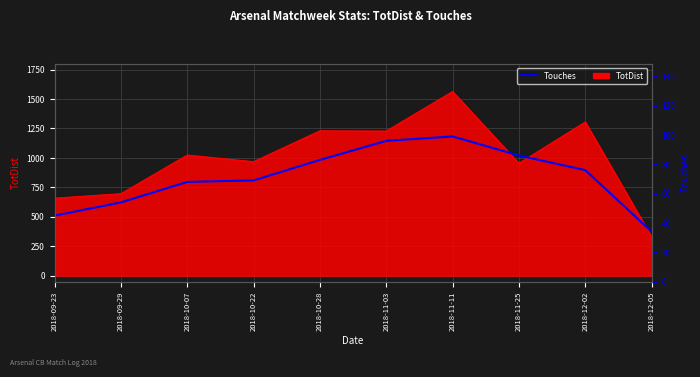

What is the average value?

71